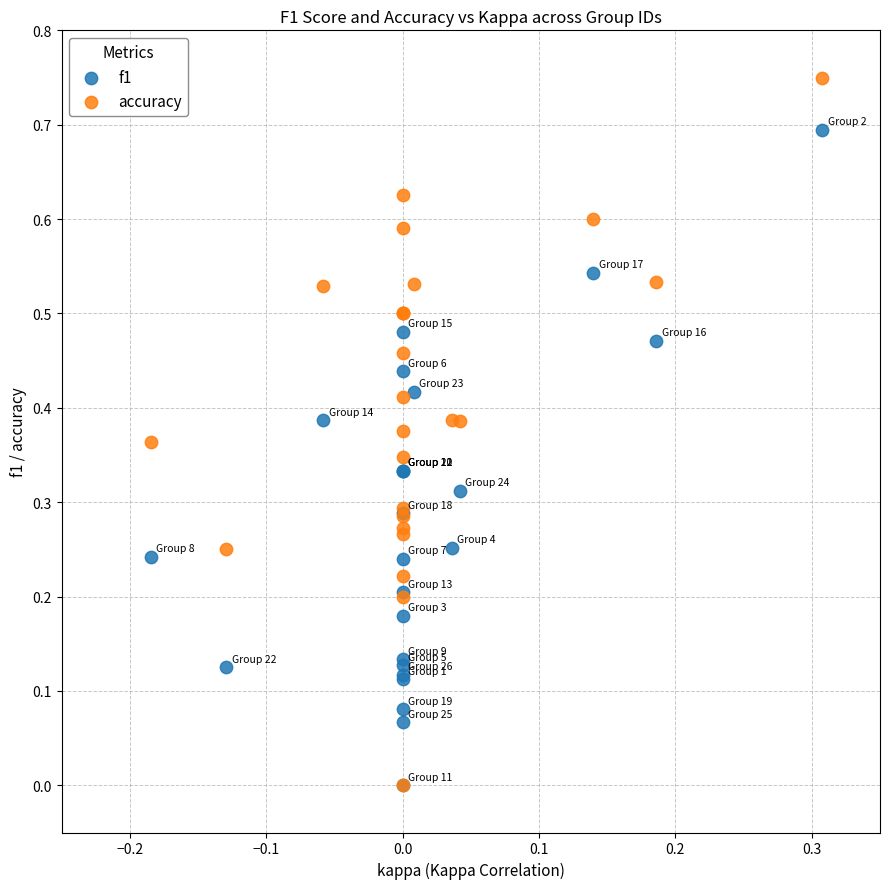

What are all the series names shown in the legend?

f1, accuracy